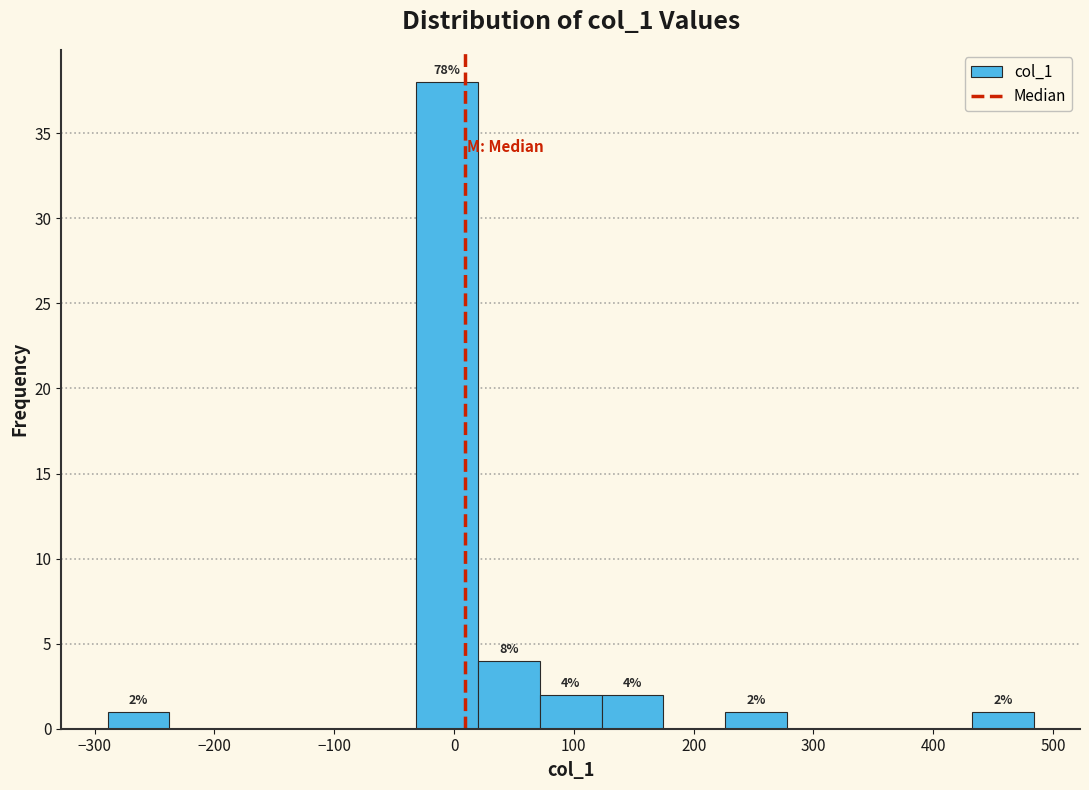

Which range on the x-axis has the tallest bar?

-30 to 20